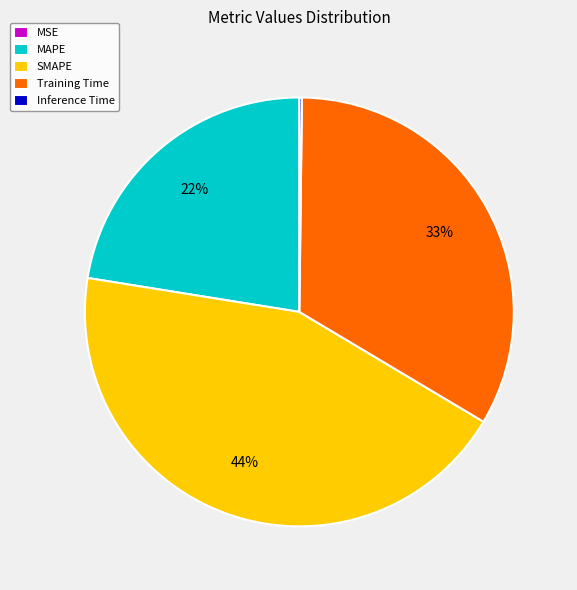

To the nearest percent, what percentage of the pie is SMAPE?

44%